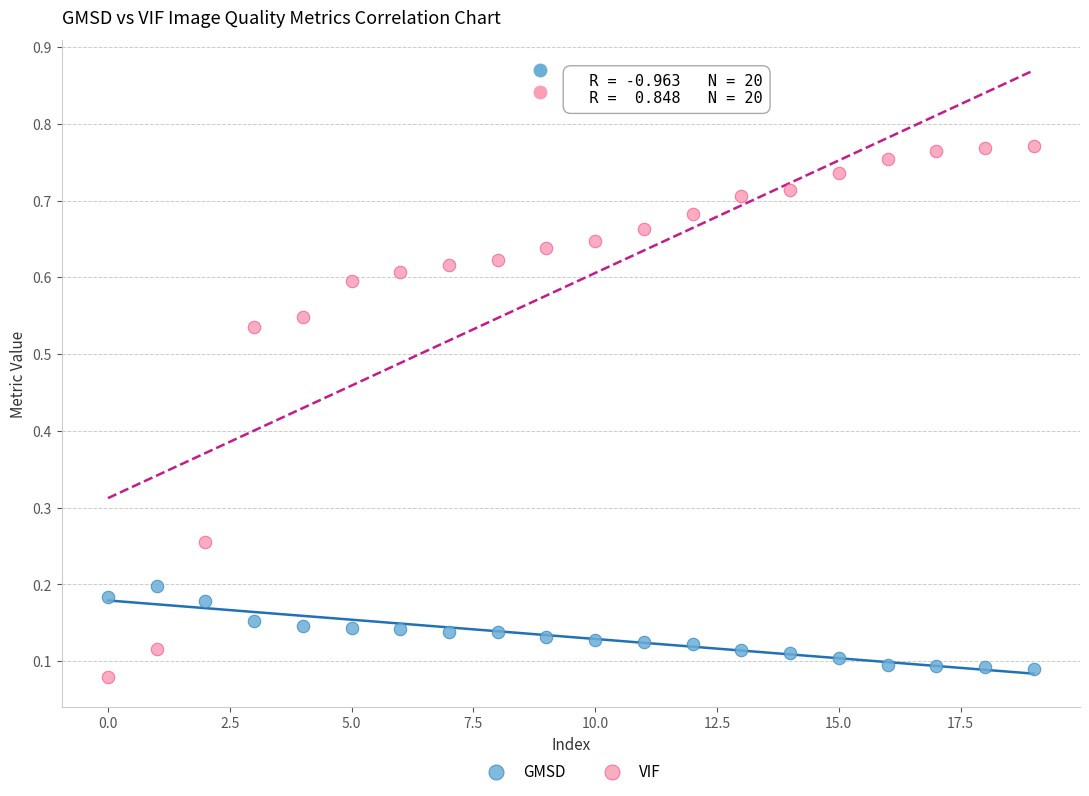

Which series has the largest Y range (max minus min)?

VIF